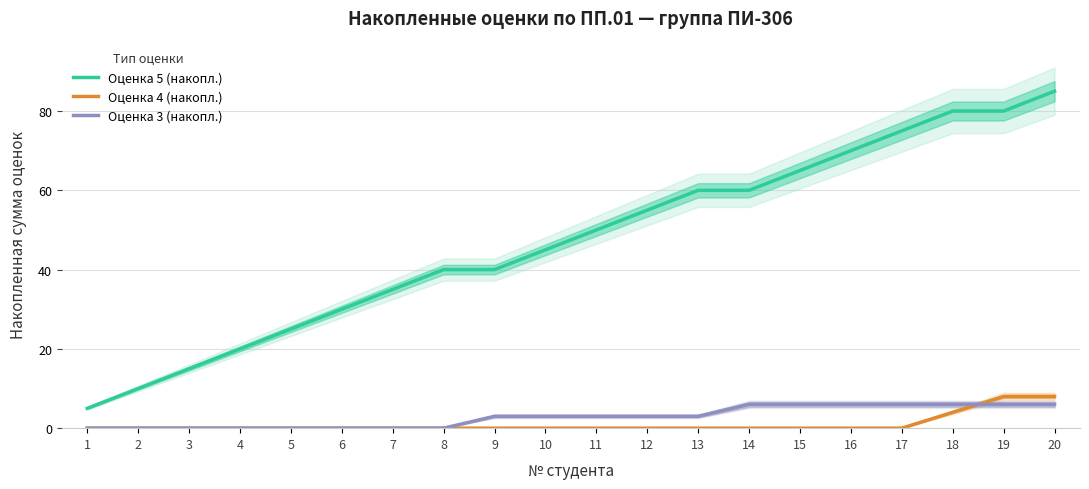

What is the difference between the second highest and second lowest values in the Оценка 3 (накопл.) series?

6